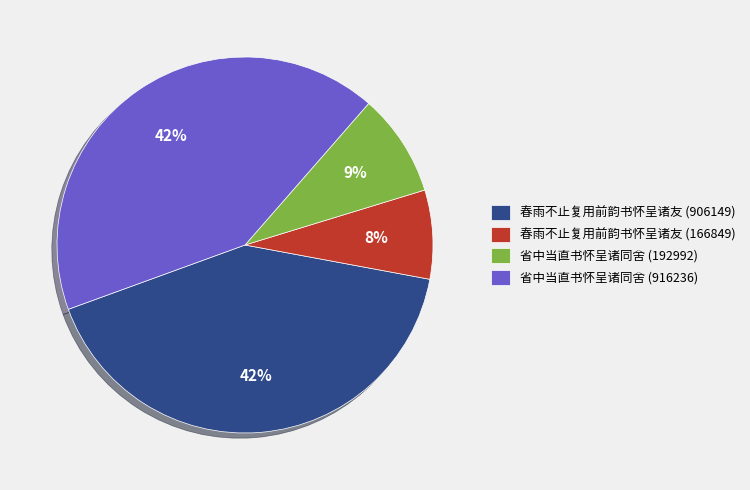

To the nearest percent, what percentage of the pie is 省中当直书怀呈诸同舍 (192992)?

9%